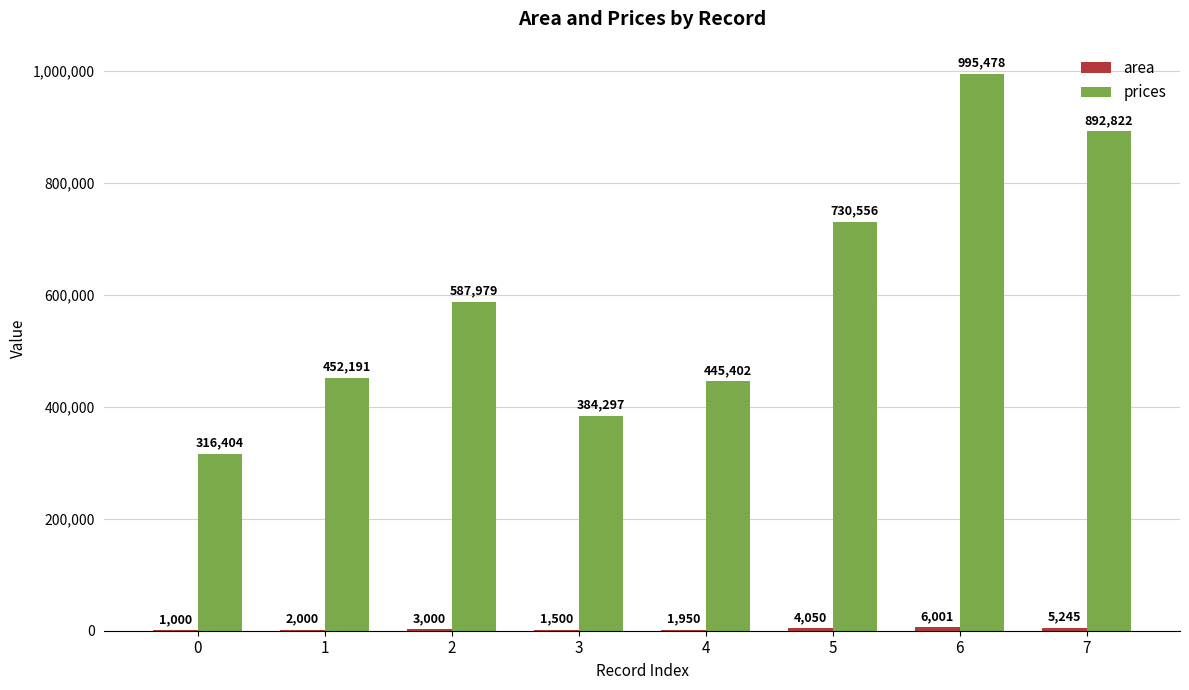

The prices series shows 995478.3 at 6. True or false?

True